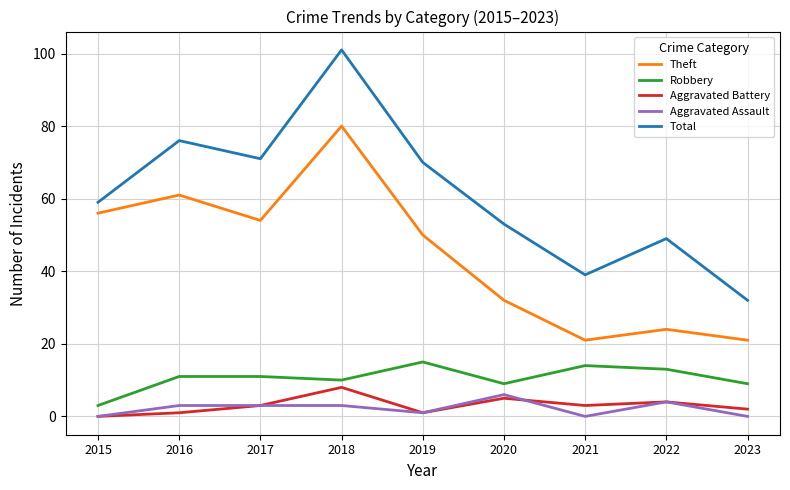

What is the total value across all series at 2015?

118